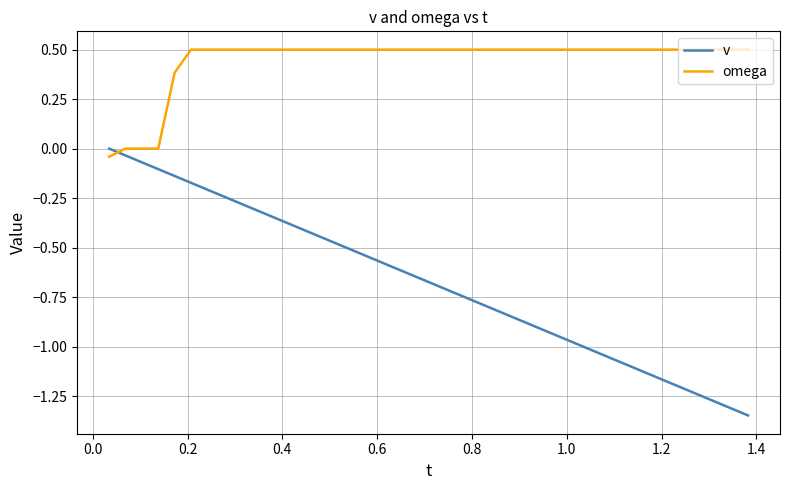

What is the sum of all v values?

-27.0